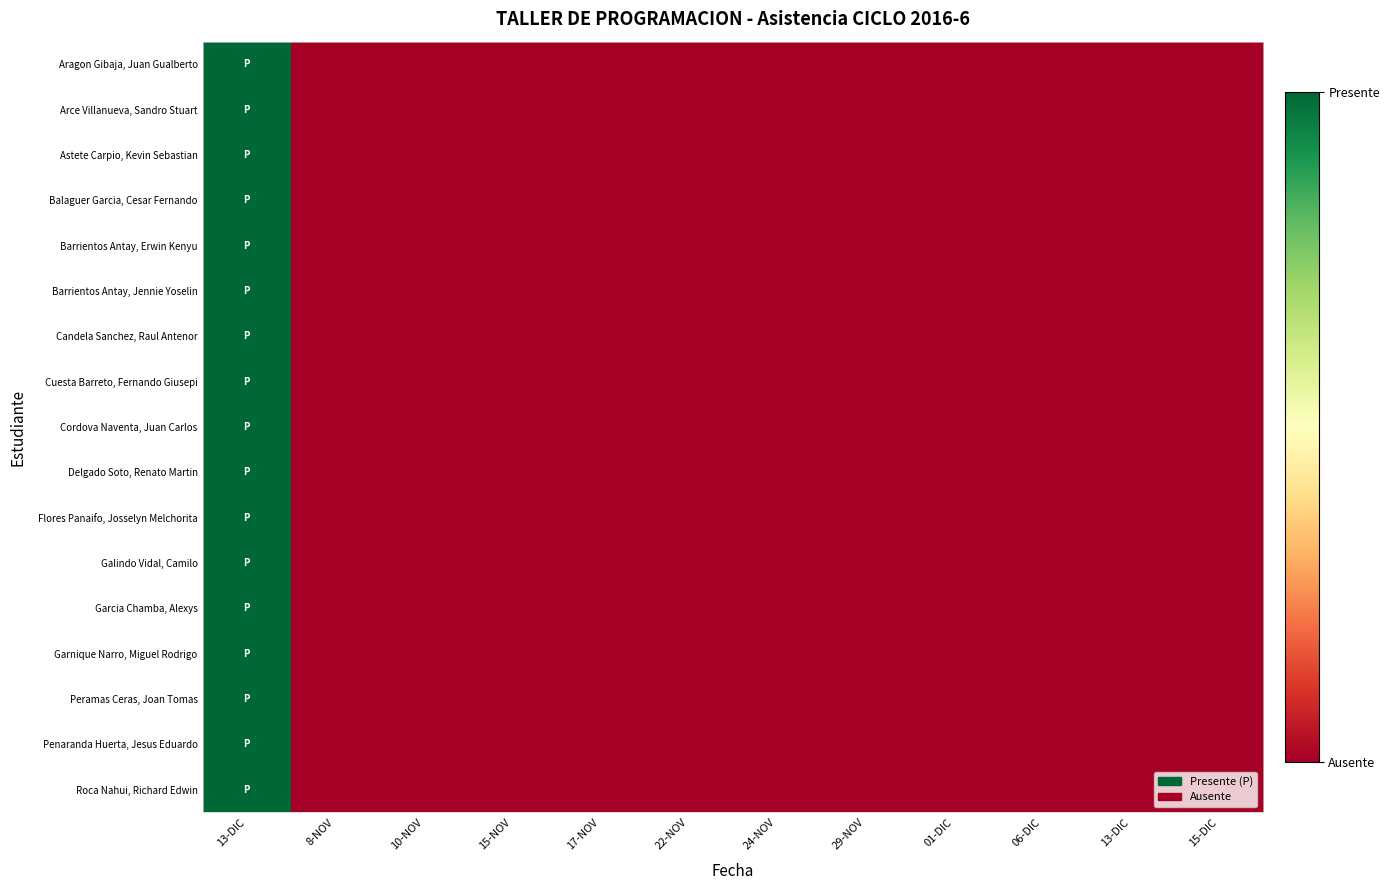

Which has a higher value, 13-DIC or 01-DIC?

13-DIC